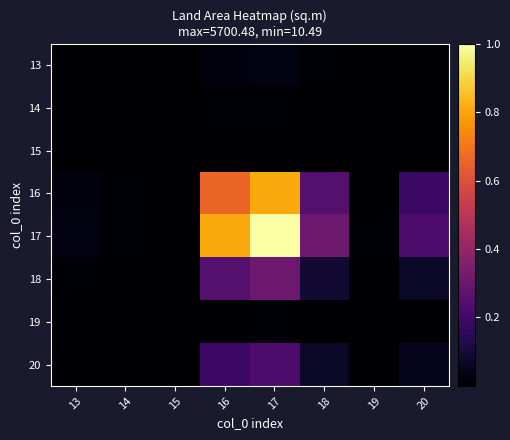

Rank the series by their maximum value, from highest to lowest.

17, 16, 18, 20, 13, 14, 19, 15